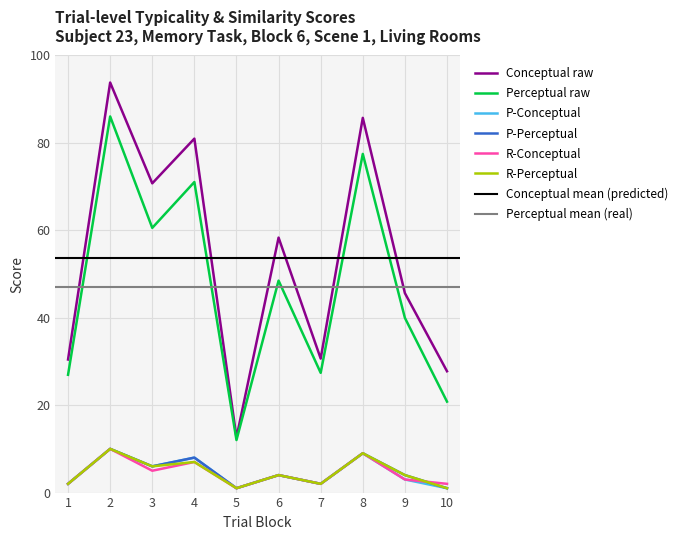

What is the sum of all r_perceptual values?

46.0